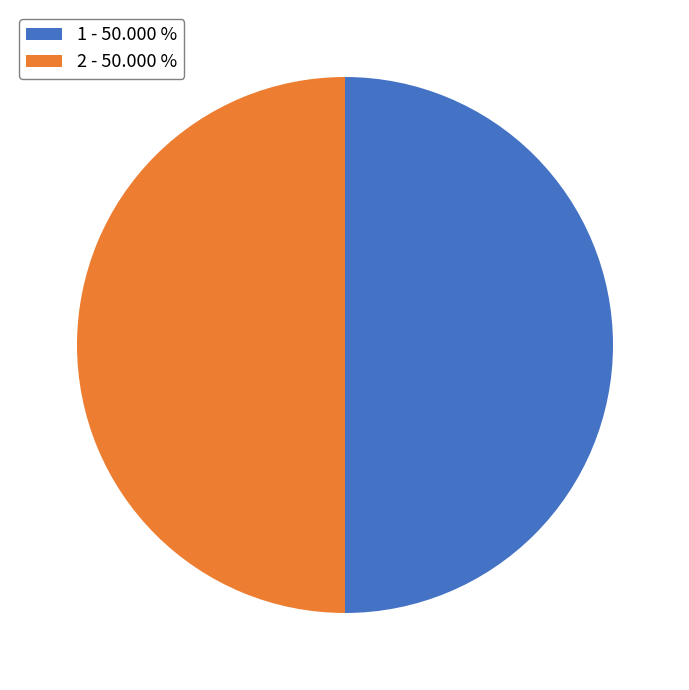

Do 2 - 50.000 % and 1 - 50.000 % together represent more than half of the pie?

Yes